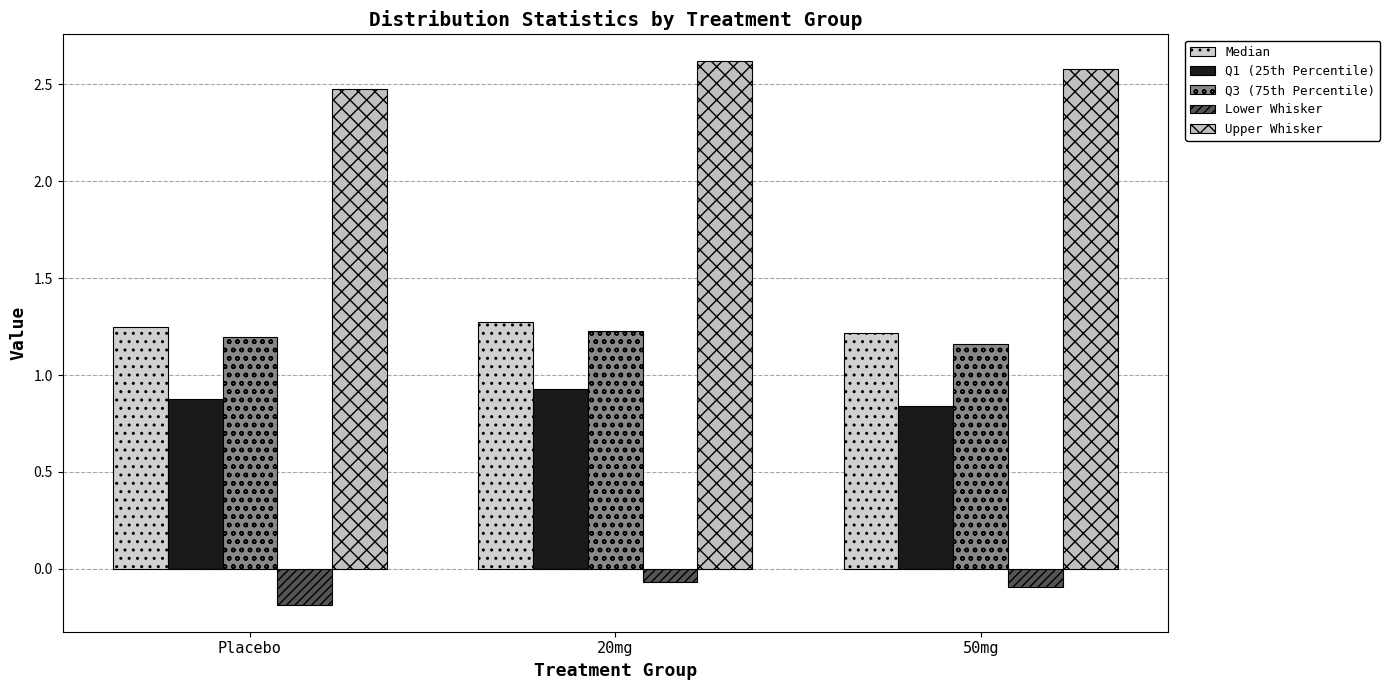

What position from the right is Placebo?

3